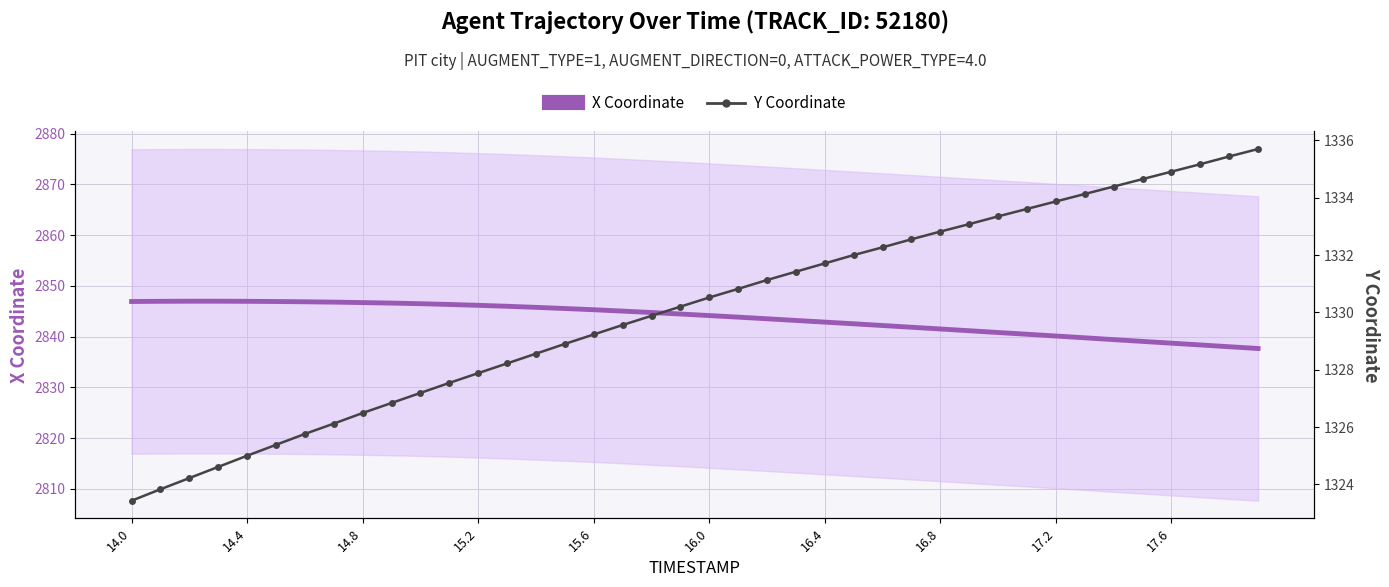

What is the average value of the X Coordinate series?

2843.6